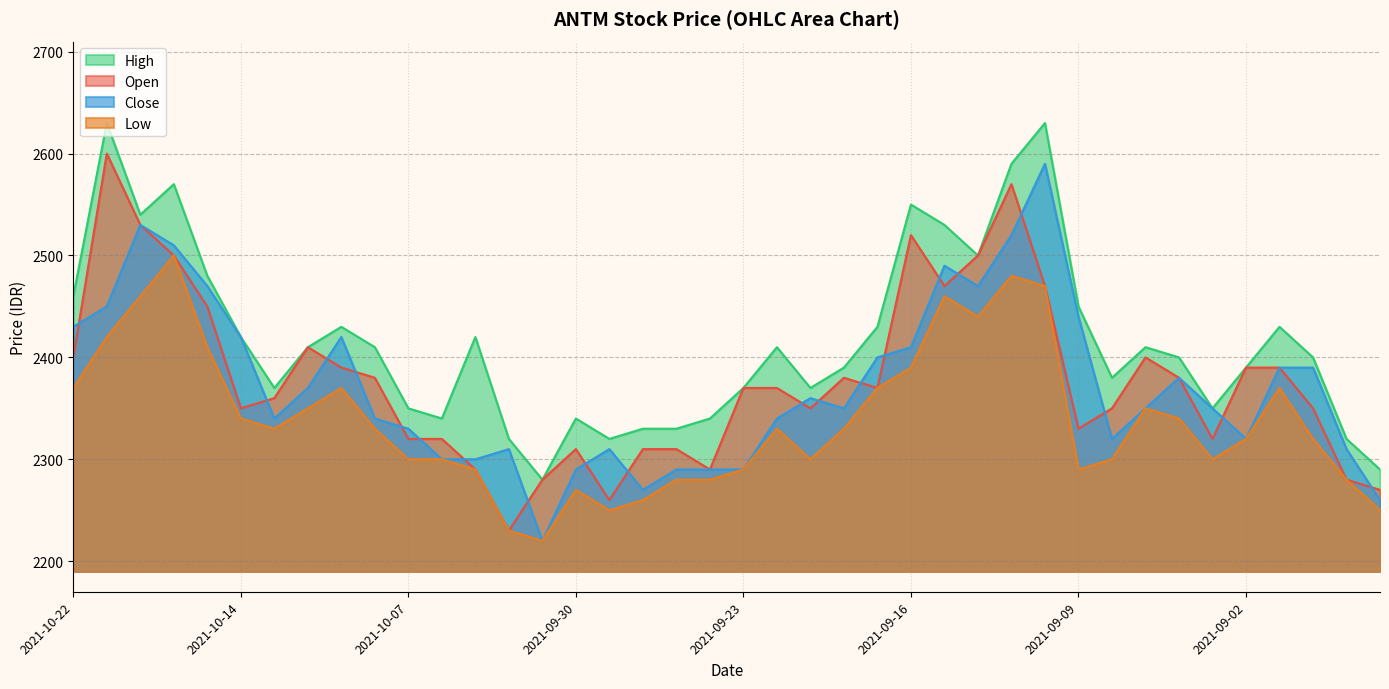

Rank the categories by Low value from highest to lowest.

2021-10-18, 2021-09-13, 2021-09-10, 2021-10-19, 2021-09-15, 2021-09-14, 2021-10-21, 2021-10-15, 2021-09-16, 2021-10-22, 2021-10-11, 2021-09-17, 2021-09-01, 2021-10-12, 2021-09-07, 2021-10-14, 2021-09-06, 2021-10-13, 2021-10-08, 2021-09-22, 2021-09-20, 2021-09-02, 2021-08-31, 2021-10-07, 2021-10-06, 2021-09-21, 2021-09-08, 2021-09-03, 2021-10-05, 2021-09-23, 2021-09-09, 2021-09-27, 2021-09-24, 2021-08-30, 2021-09-30, 2021-09-28, 2021-09-29, 2021-08-27, 2021-10-04, 2021-10-01